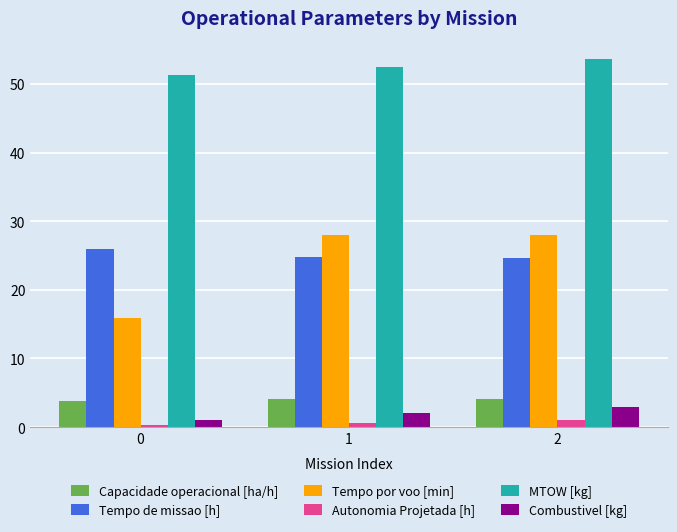

Between 0 and 1, which series saw the biggest shift?

Tempo por voo [min]